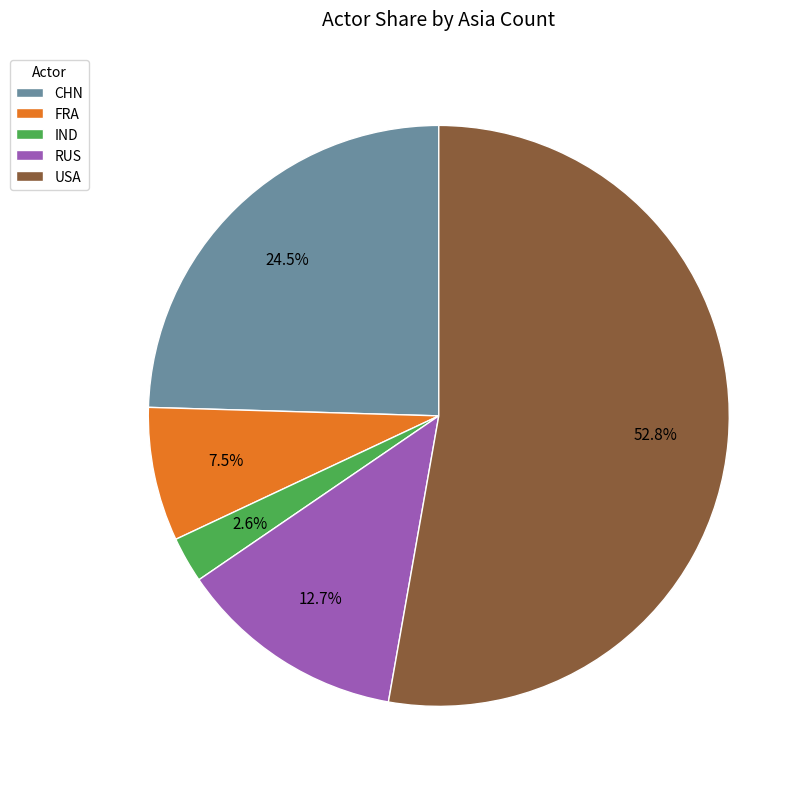

Do CHN and RUS together represent more than half of the pie?

No